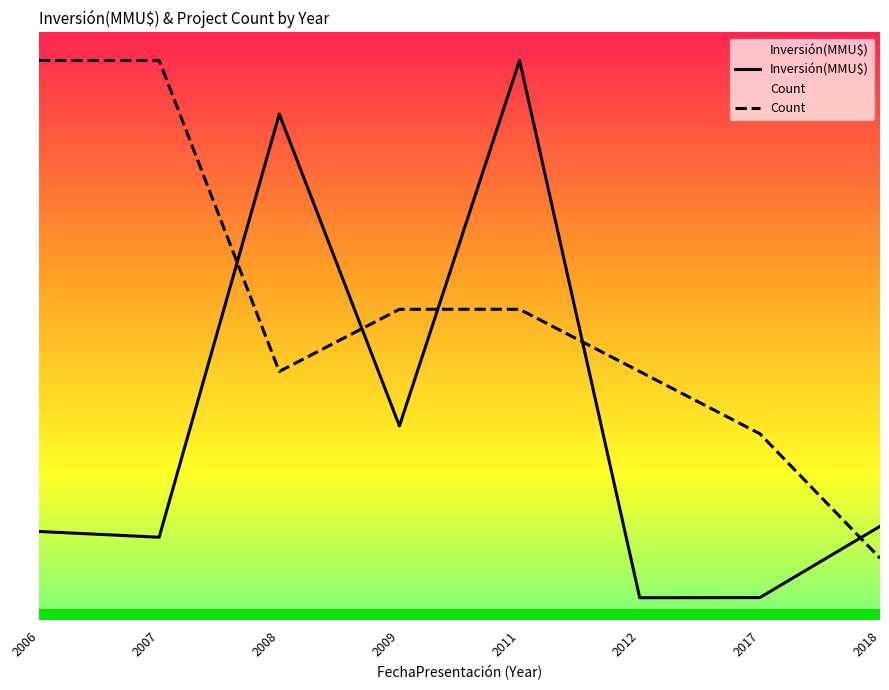

List the series in order of their peak value, lowest first.

Inversión(MMU$), Count